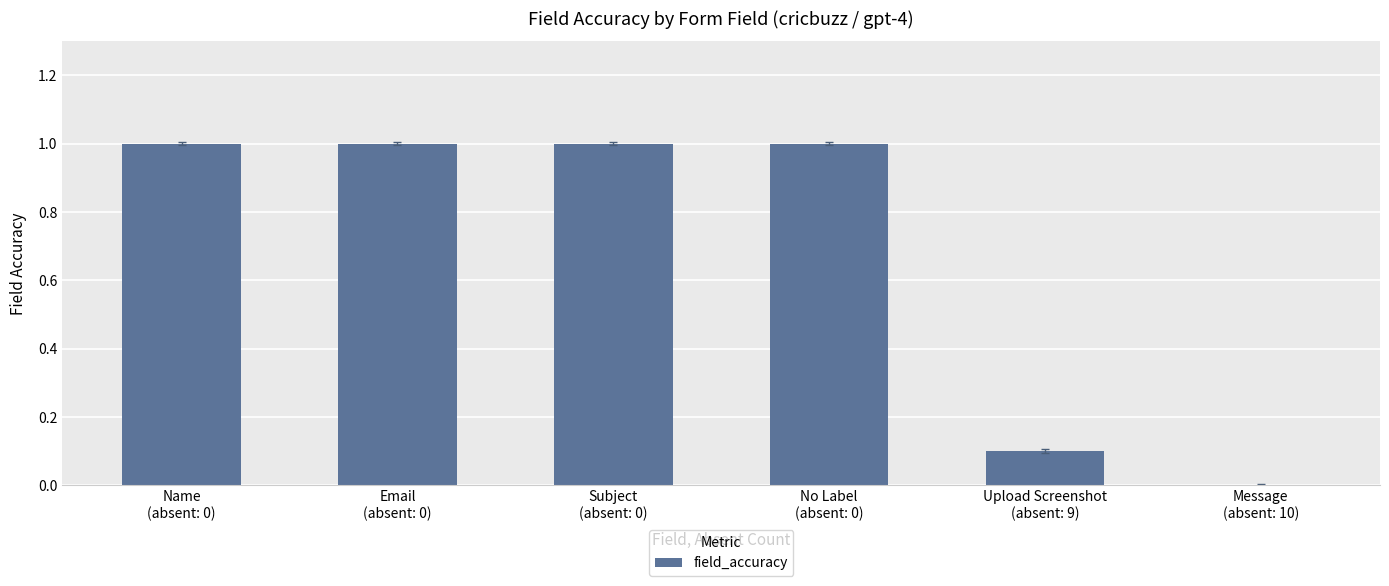

Is it true that the value at Message
(absent: 10) is 0.0?

True